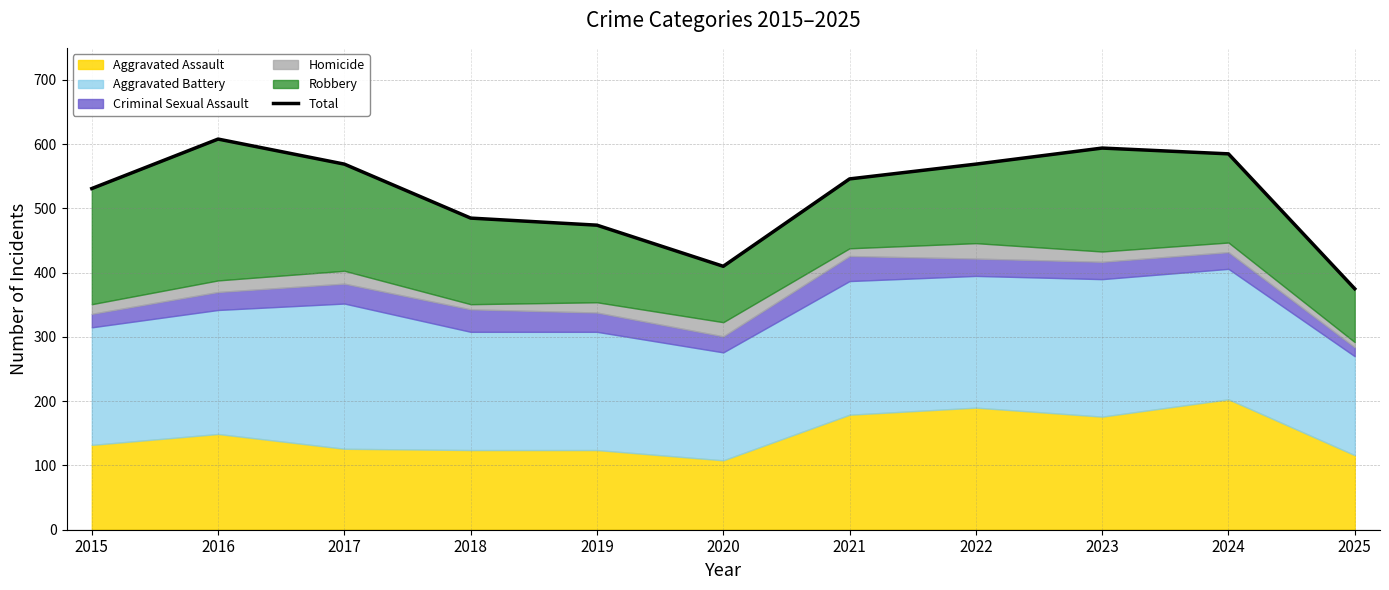

List the labels in order of value, largest first.

2016, 2023, 2024, 2017, 2022, 2021, 2015, 2018, 2019, 2020, 2025